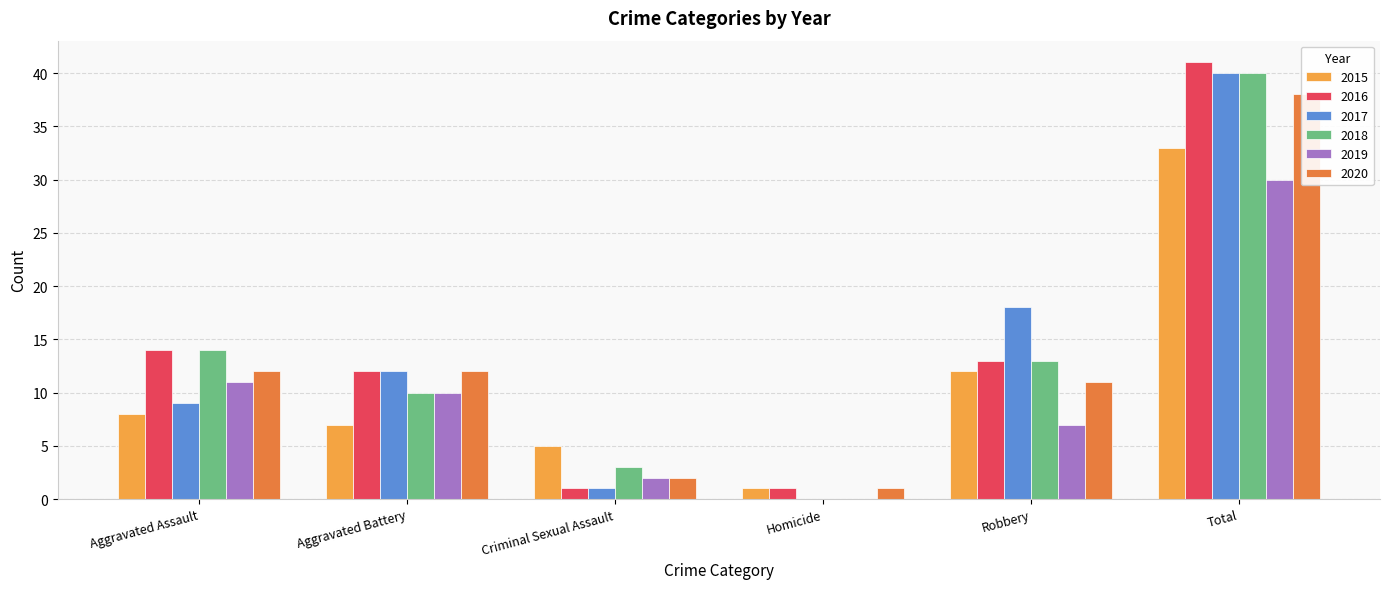

What is the greatest value displayed?

41